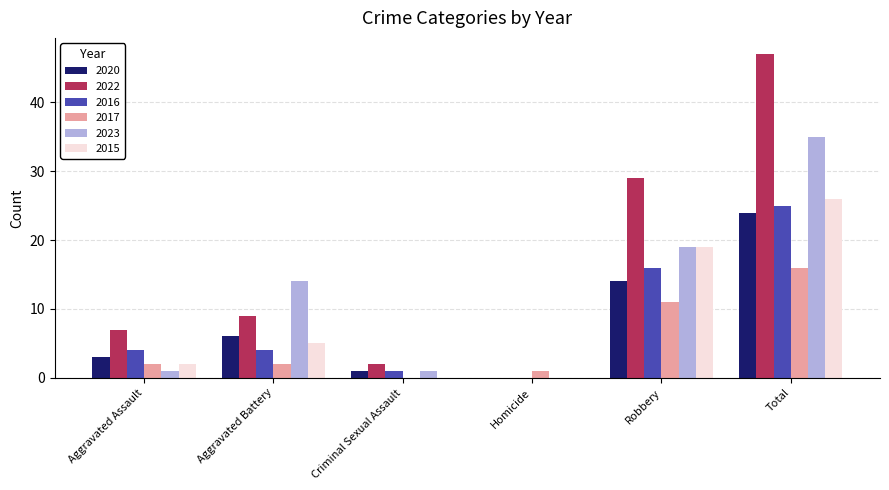

At which category is the sum across all series the highest?

Total